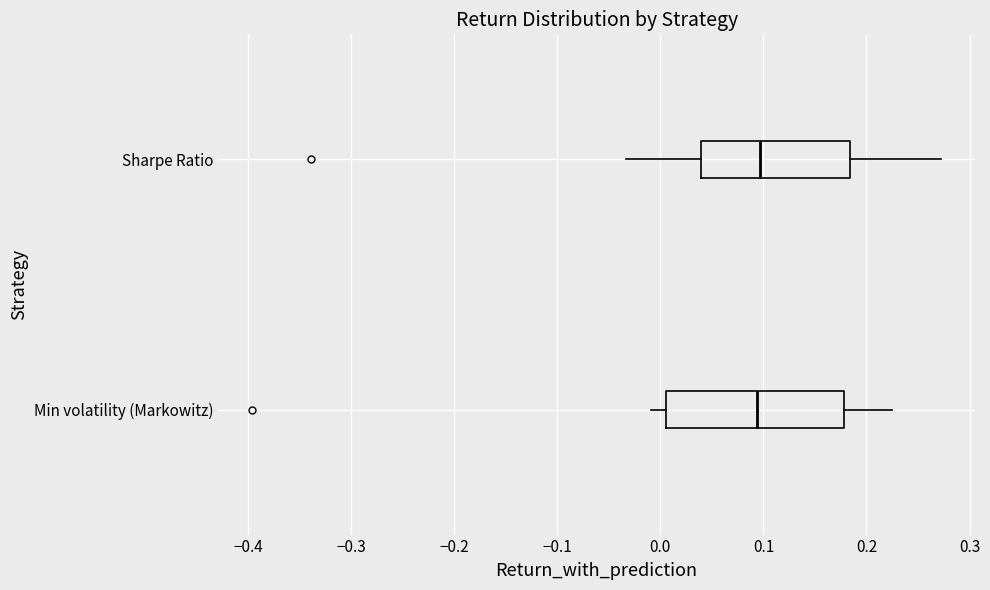

Where is the left edge of the box for Sharpe Ratio on the x-axis? The values are not printed on the chart, so give them approximately, as read against the axis.

0.04